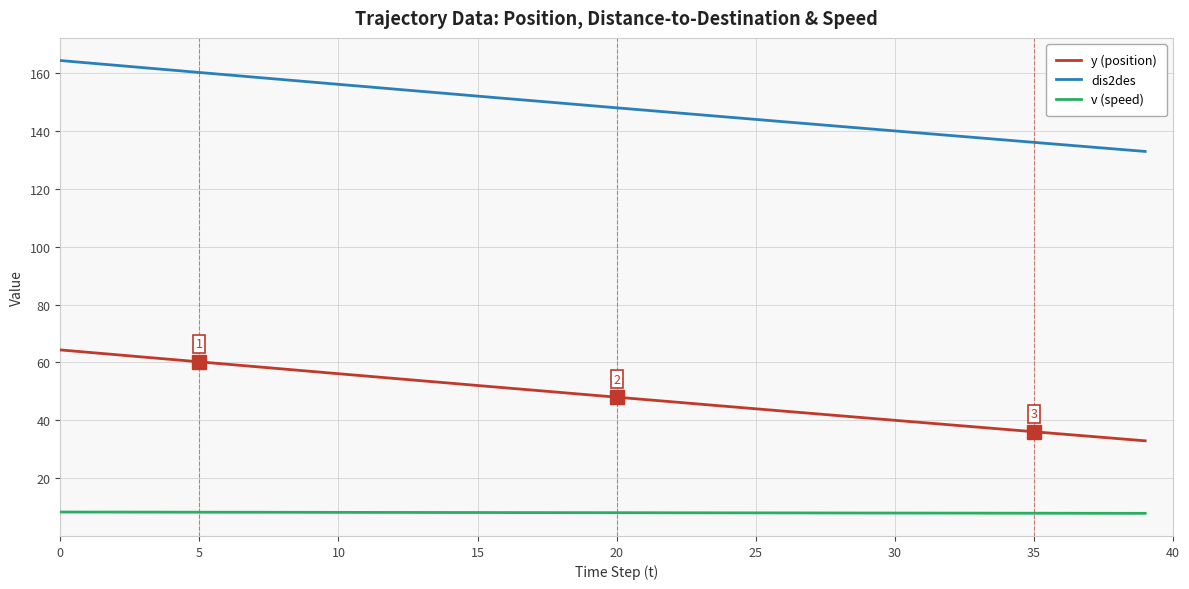

What are all the series names shown in the legend?

y (position), dis2des, v (speed)